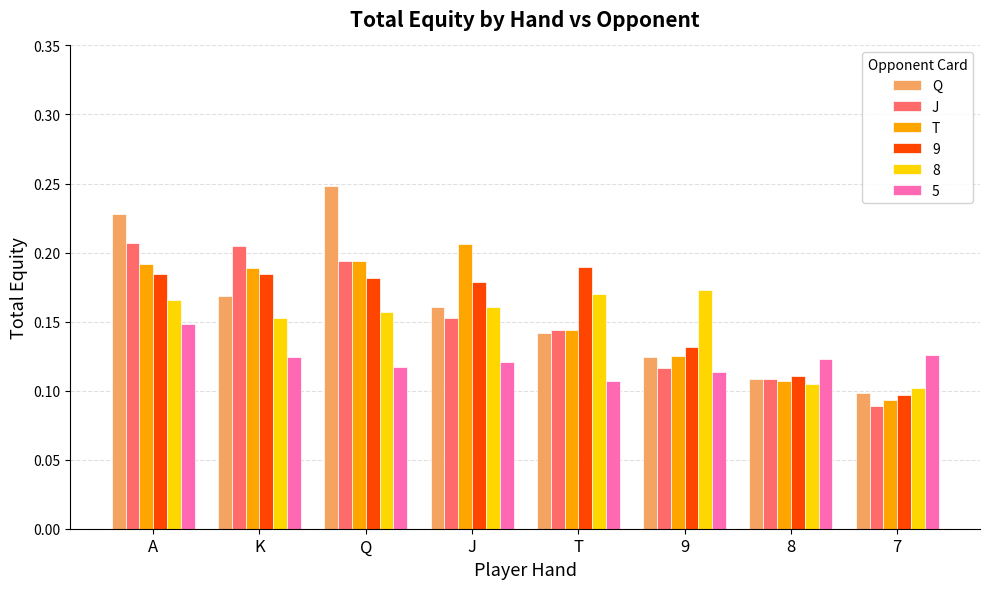

How many T values are between 0 and 1?

8